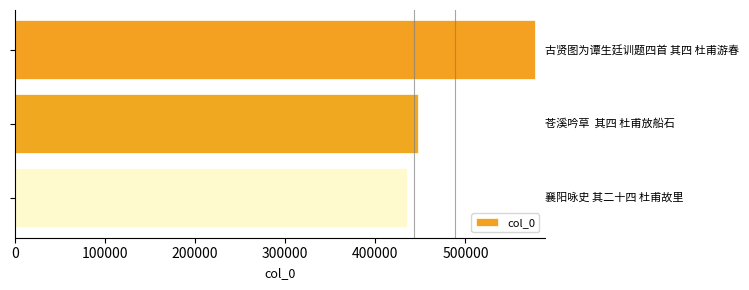

What is the minimum value shown in the chart?

435599